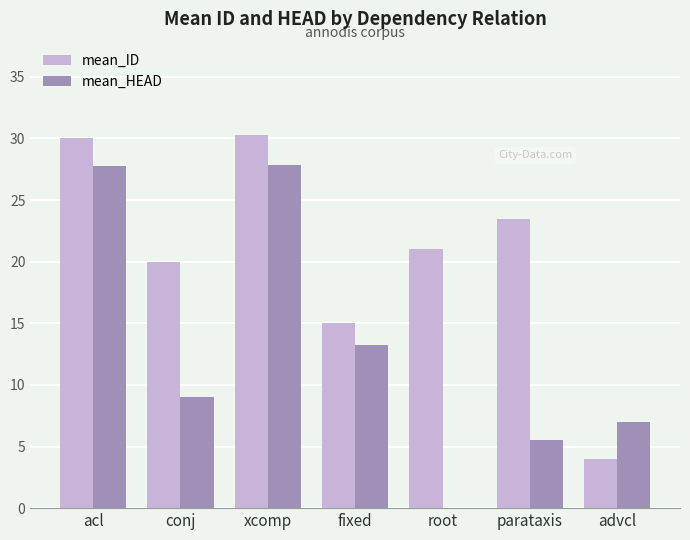

Count the number of categories in the chart.

7